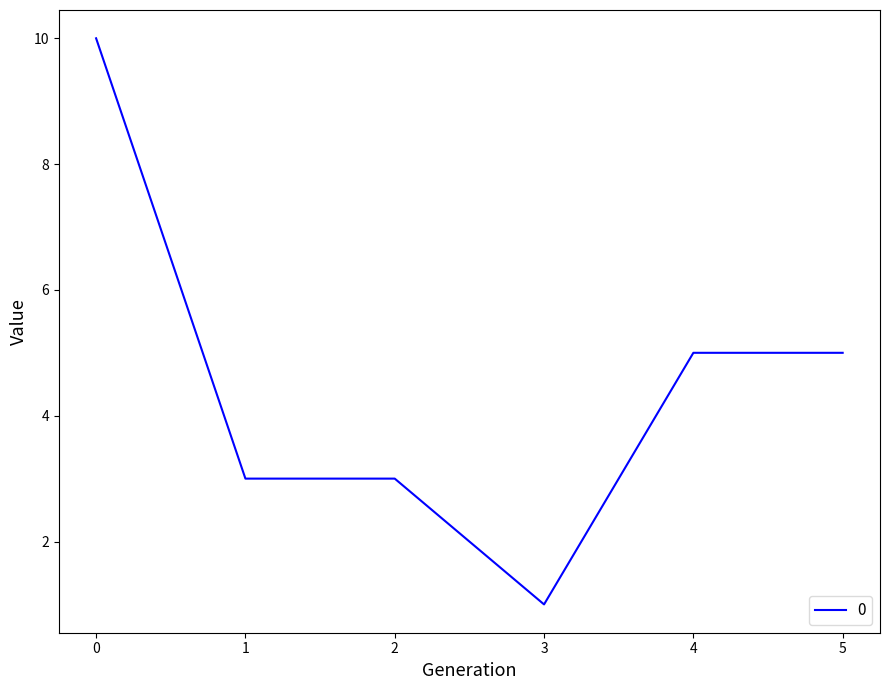

Is it true that the value at 4 is 5?

True